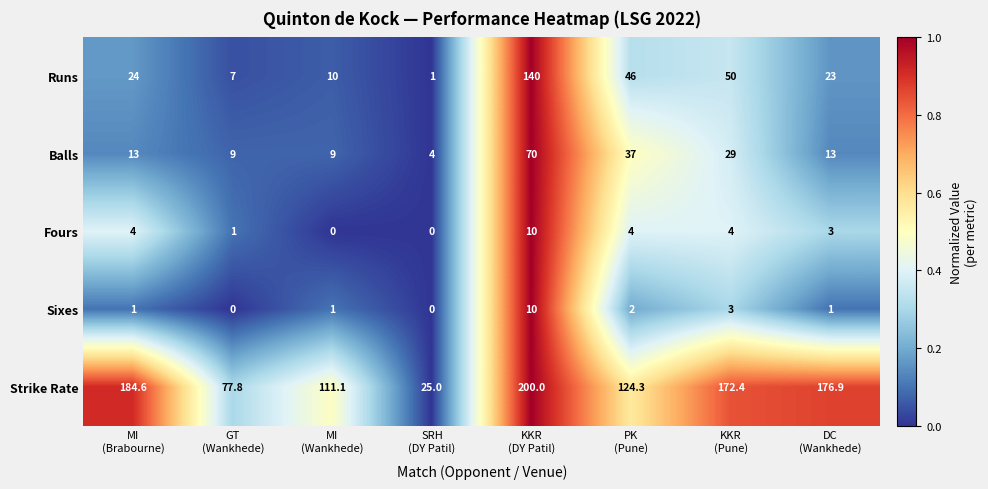

Count the Sixes values in the range 1 to 3.

5